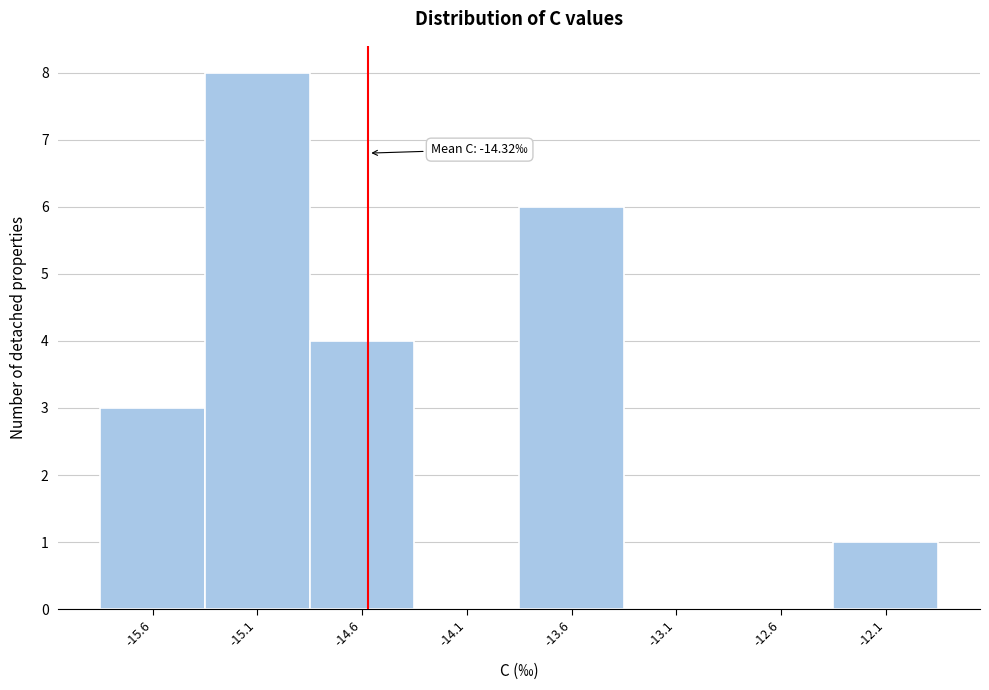

Reading left to right, what are all the values shown in this chart?

-15.6=3	-15.1=8	-14.6=4	-14.1=0	-13.6=6	-13.1=0	-12.6=0	-12.1=1